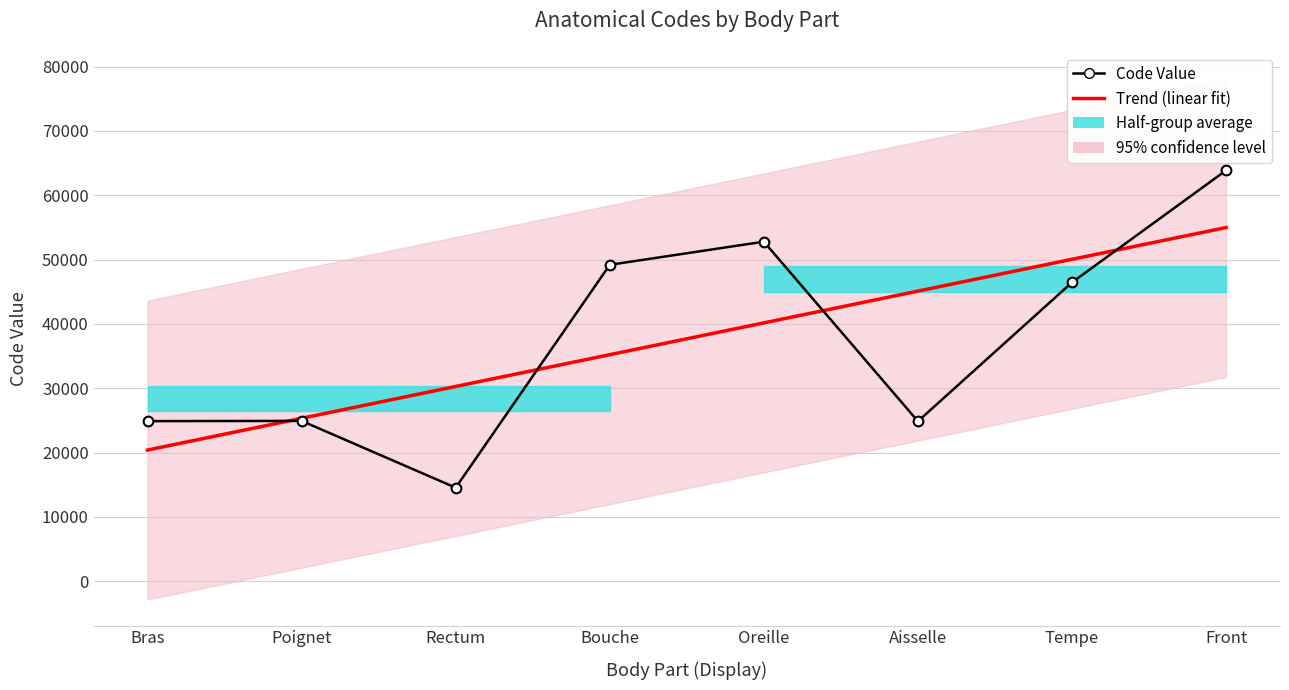

What is the minimum value for Code Value?

14544.0